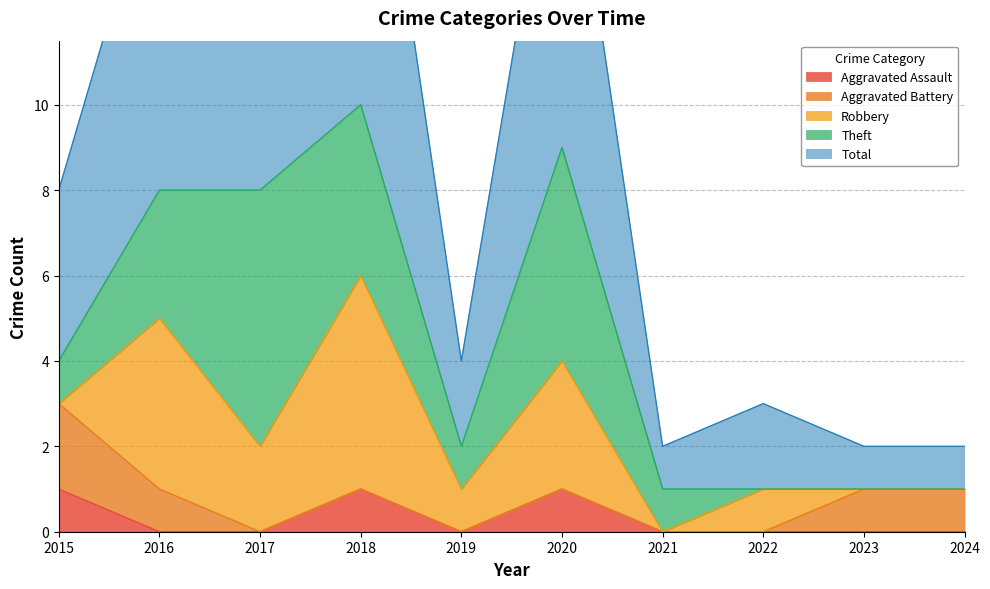

Rank the categories by Total value from highest to lowest.

2018, 2020, 2016, 2017, 2015, 2019, 2022, 2021, 2023, 2024